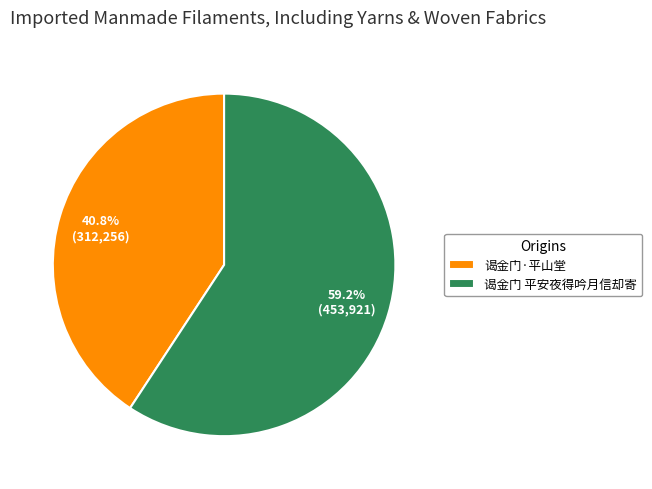

What is the largest slice in the pie chart?

谒金门 平安夜得吟月信却寄